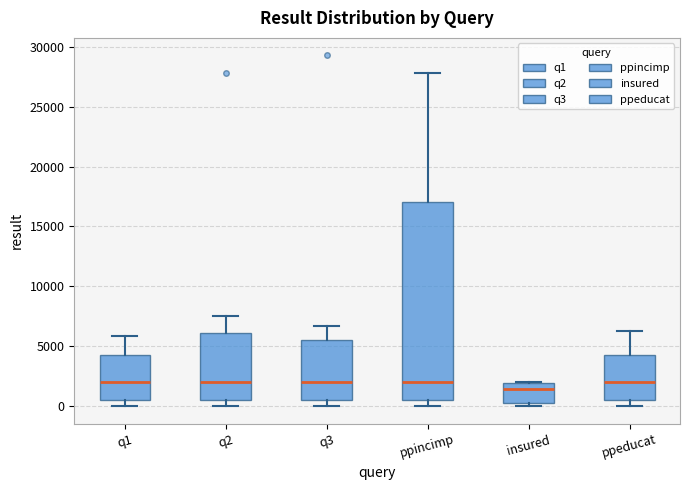

Which box is the tallest, from its lower edge to its upper edge?

ppincimp